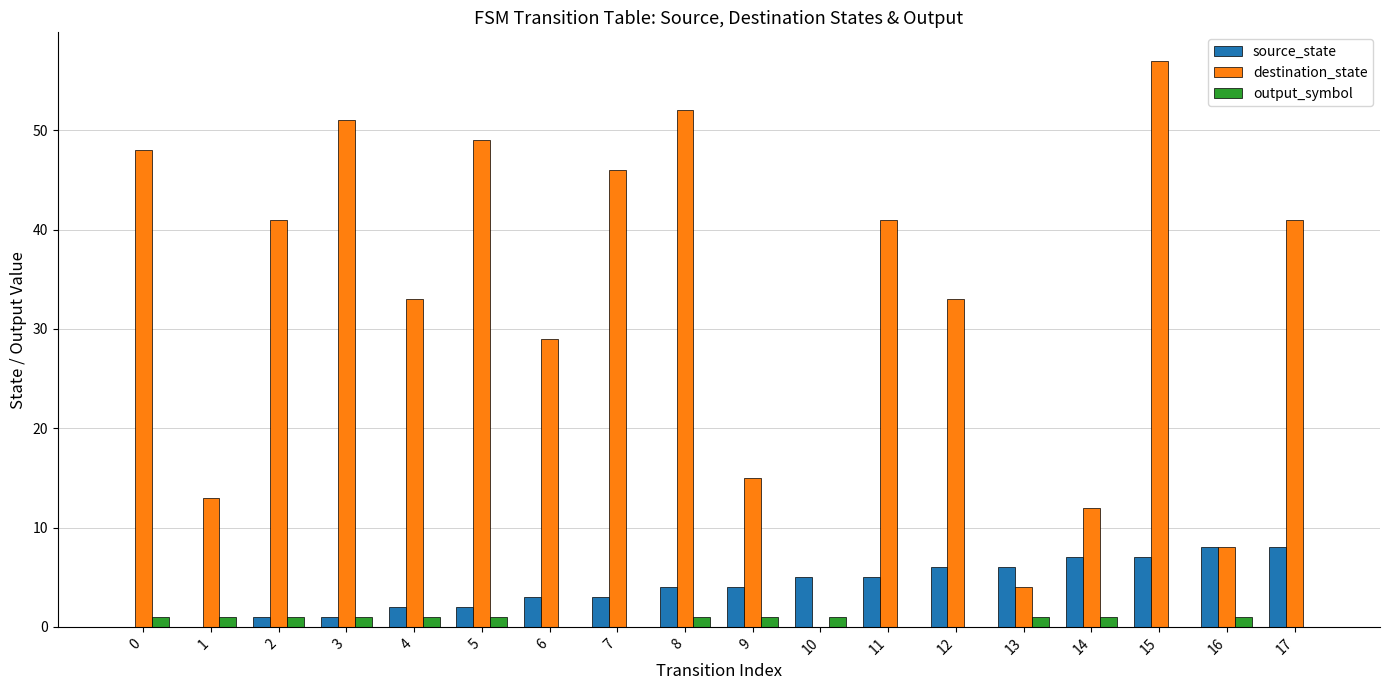

Which category has the highest value across all series?

15